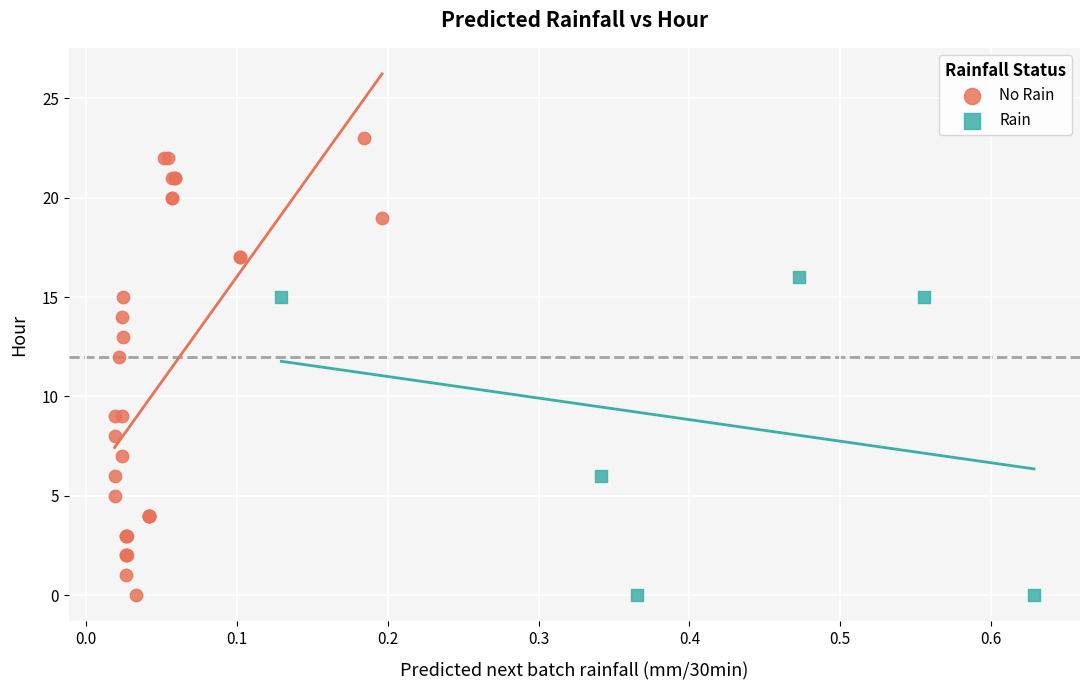

Which series contains the highest Y value?

No Rain